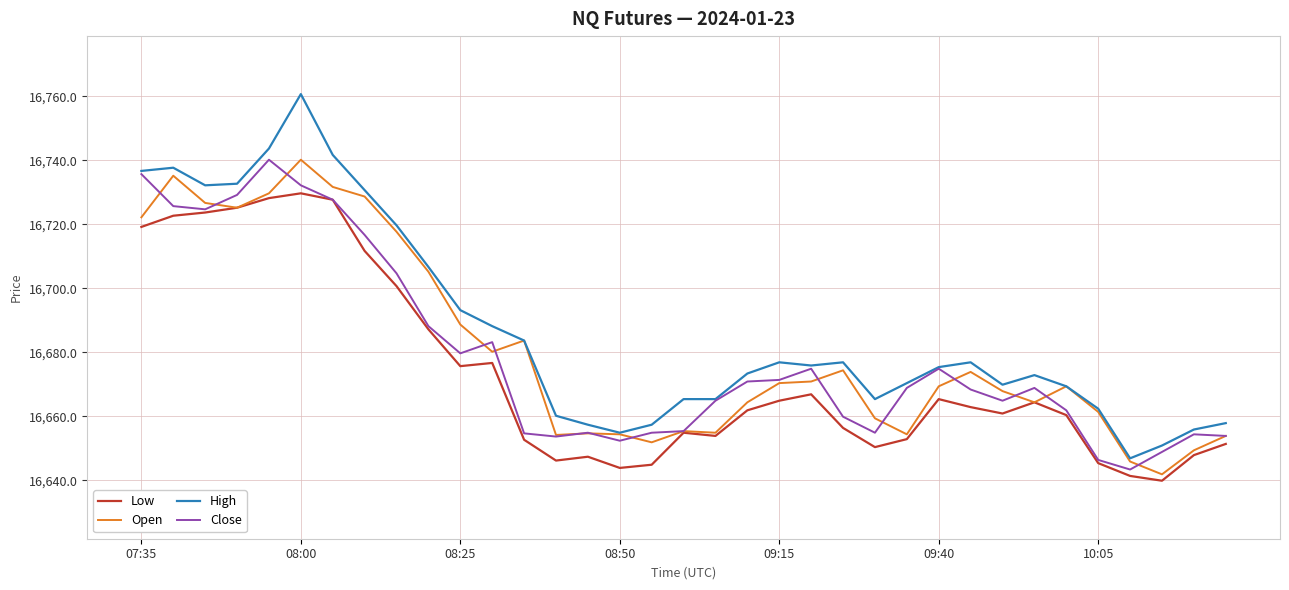

What is the lowest value of the Close series?

16643.4